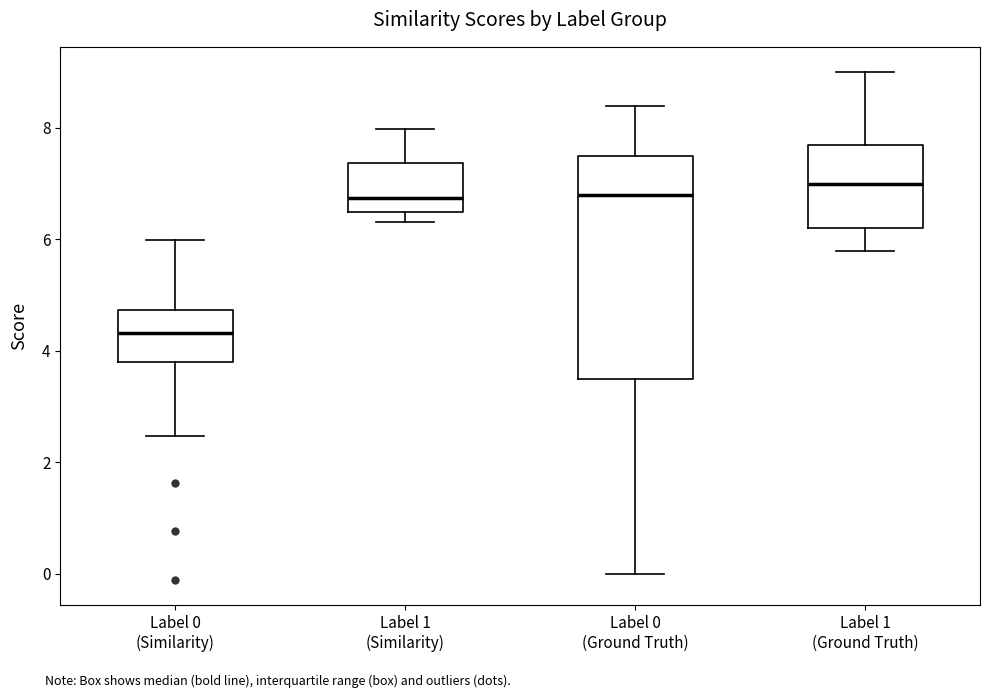

Where is the upper edge of the box for Label 0 (Ground Truth) on the y-axis? The values are not printed on the chart, so give them approximately, as read against the axis.

7.6